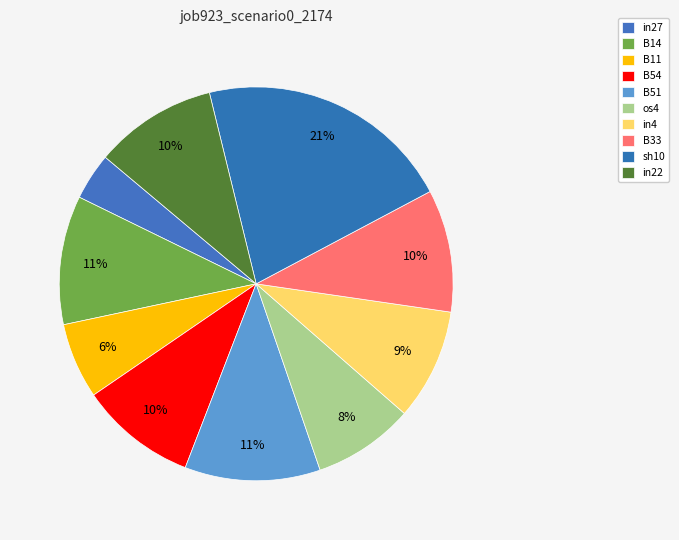

Rank the categories by value from highest to lowest.

sh10, B51, B14, B33, in22, B54, in4, os4, B11, in27